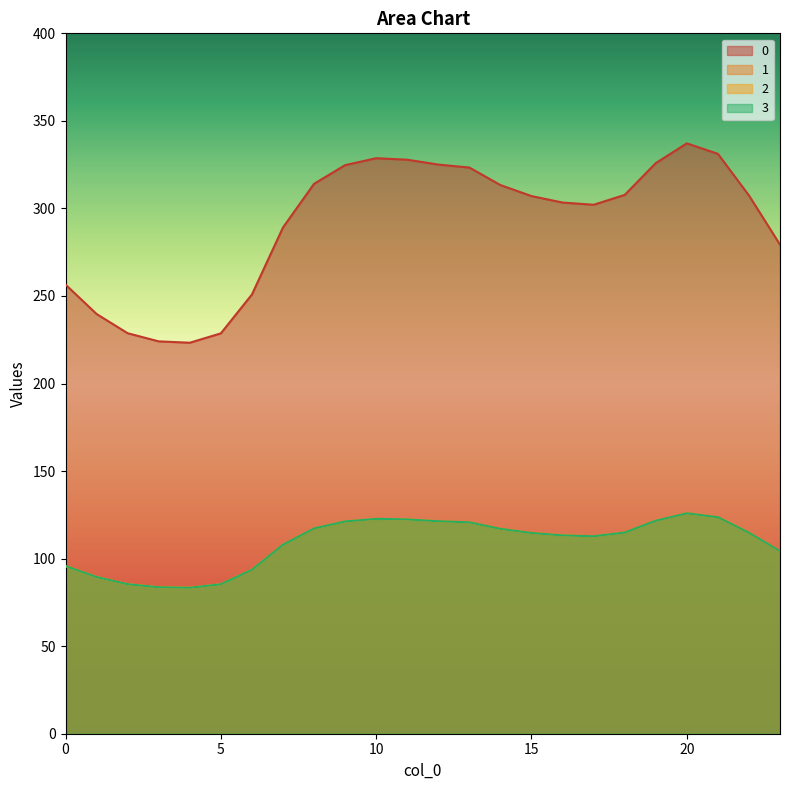

The value of 2 at 10 is 172.5. True or false?

False